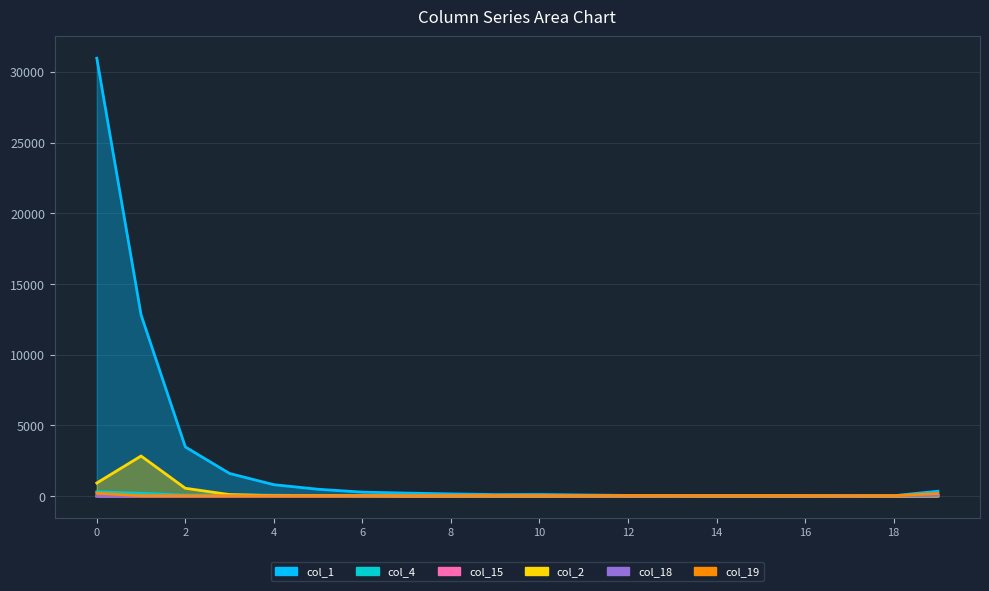

How many interior local valleys does the col_18 series have?

3